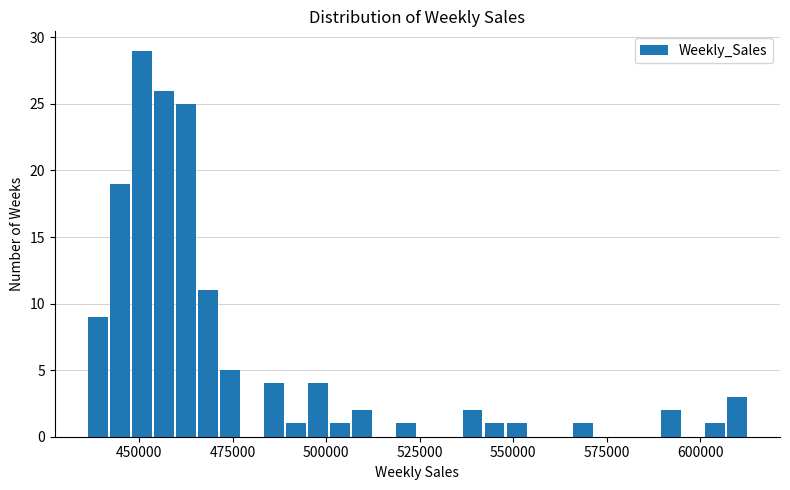

Around what value on the x-axis is the tallest bar? Give the approximate position of its centre, as read against the axis.

450000